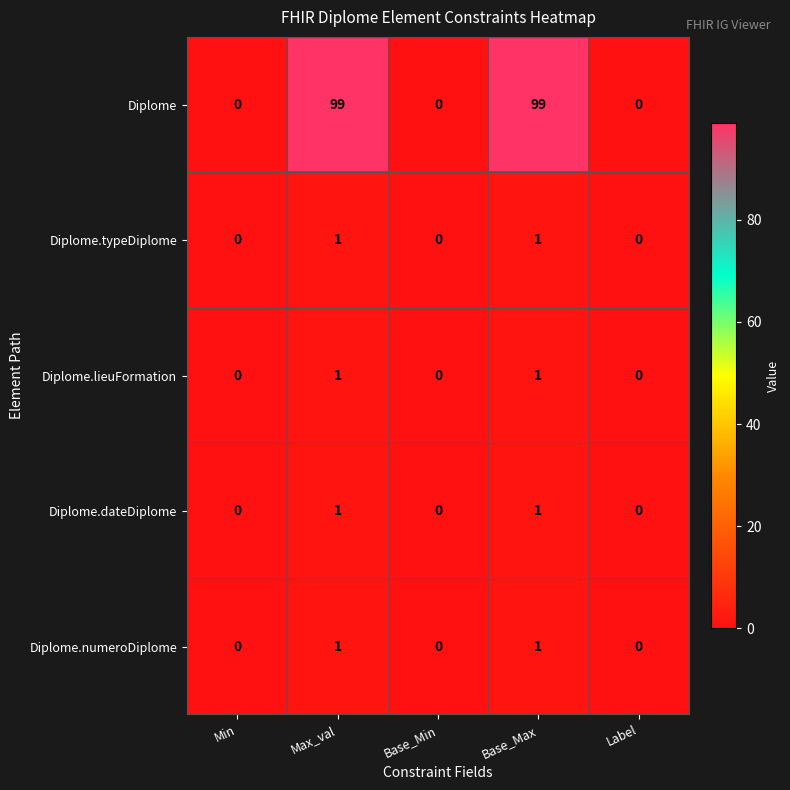

What is the difference between the maximum and second lowest values in the Diplome series?

99